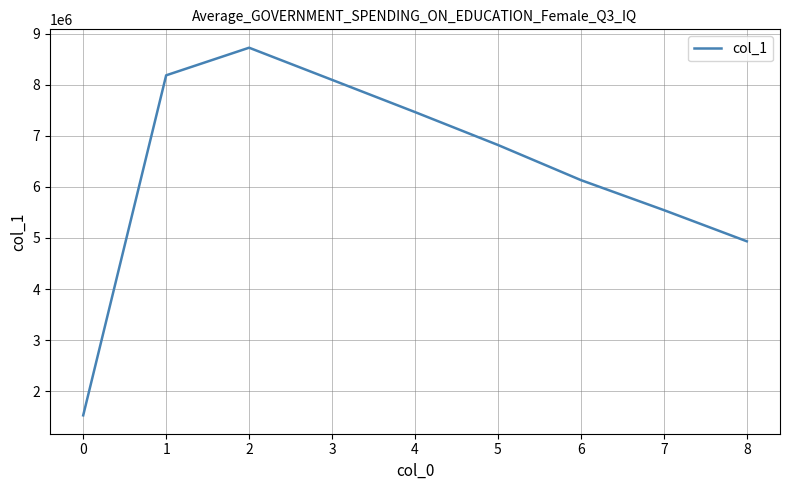

Which category has the lowest value across all series?

0